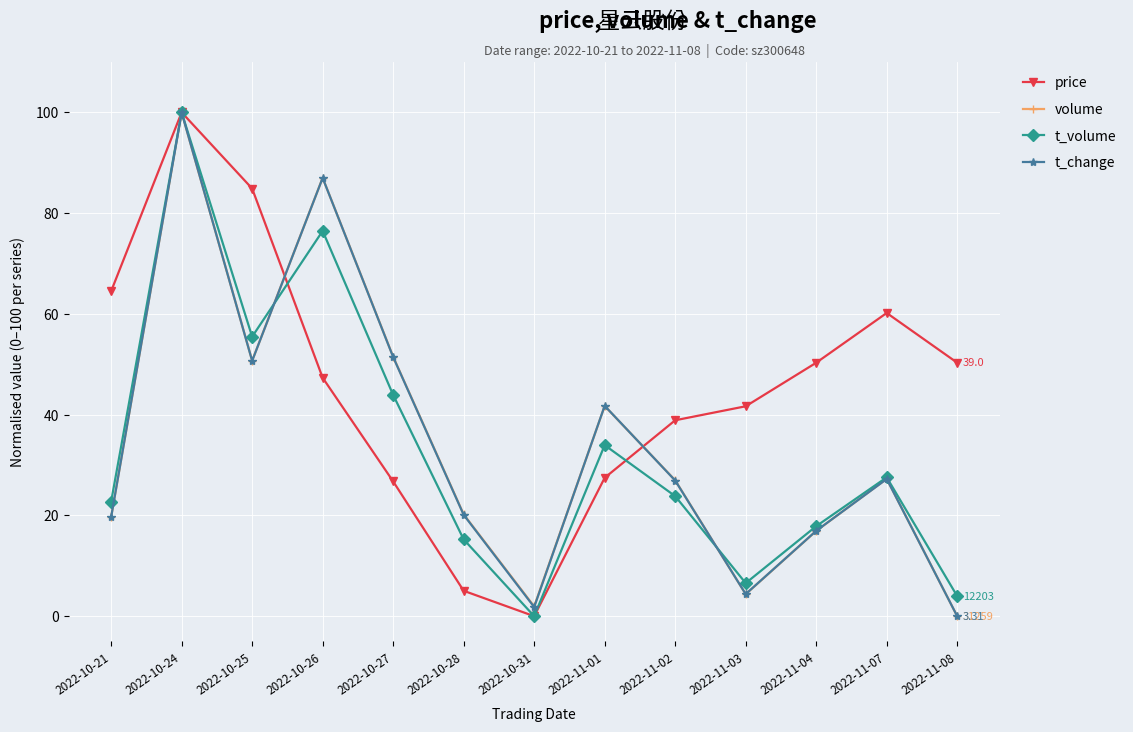

At which label does t_change reach its peak?

2022-10-24